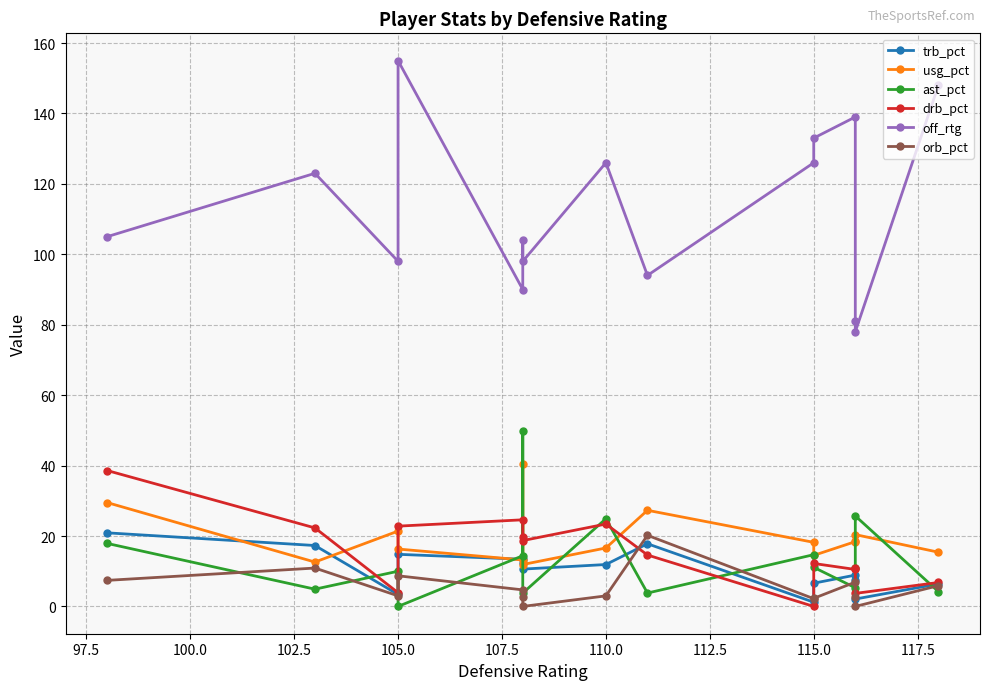

Does the chart have visible grid lines?

Yes